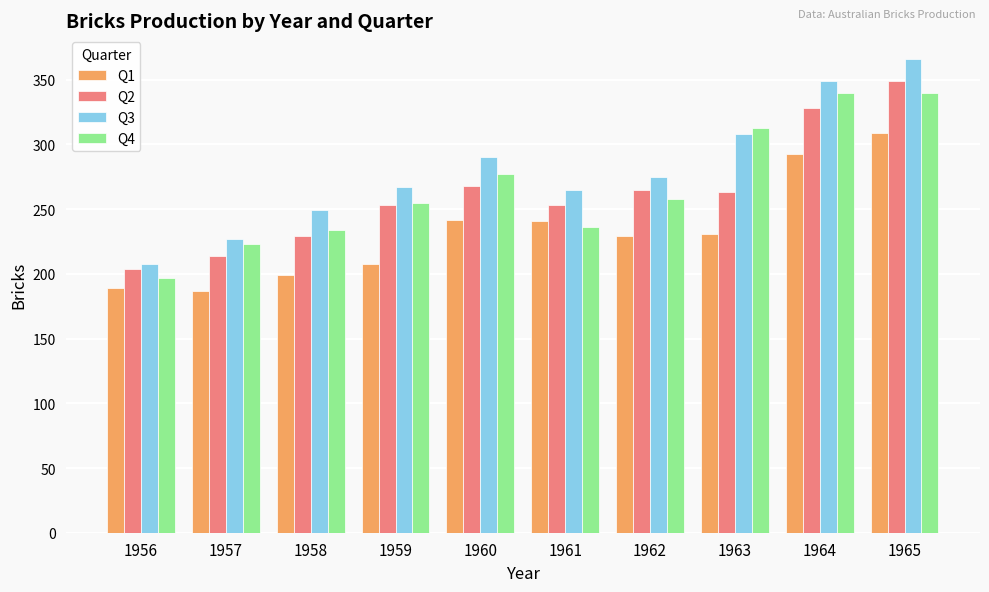

Between 1956 and 1959, which series saw the biggest shift?

Q3